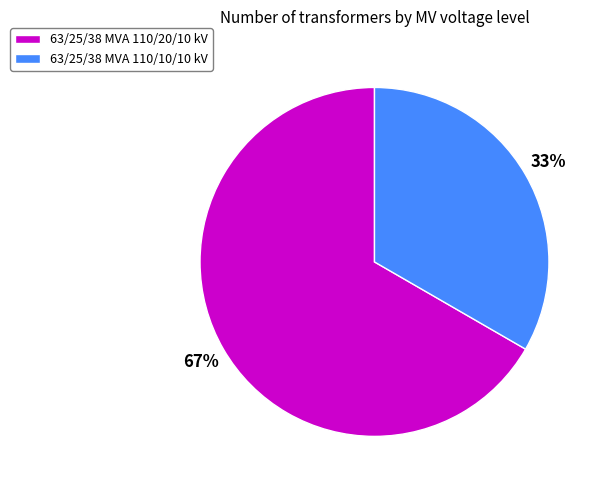

Rank the categories by value from highest to lowest.

63/25/38 MVA 110/20/10 kV, 63/25/38 MVA 110/10/10 kV